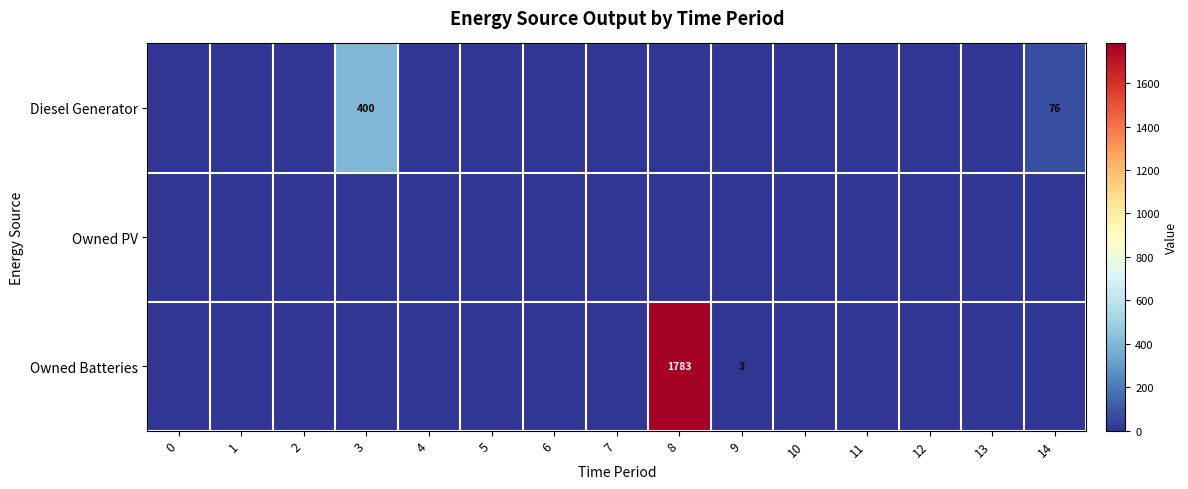

Is it true that Owned Batteries equals 730 at 2?

False